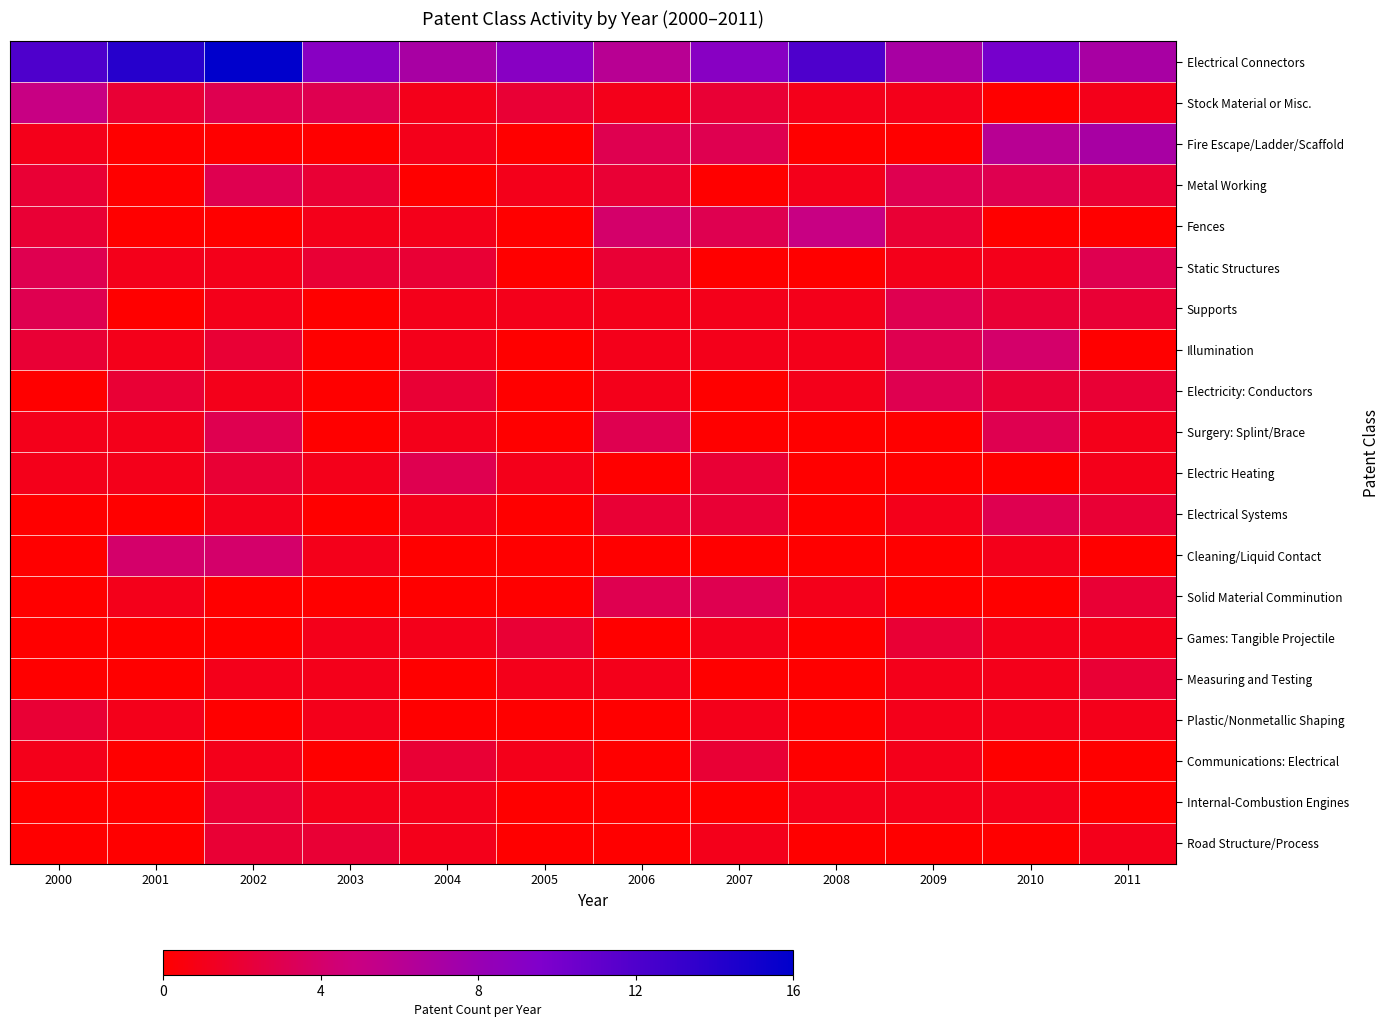

What is the spread (max minus min) of values at 2004?

7